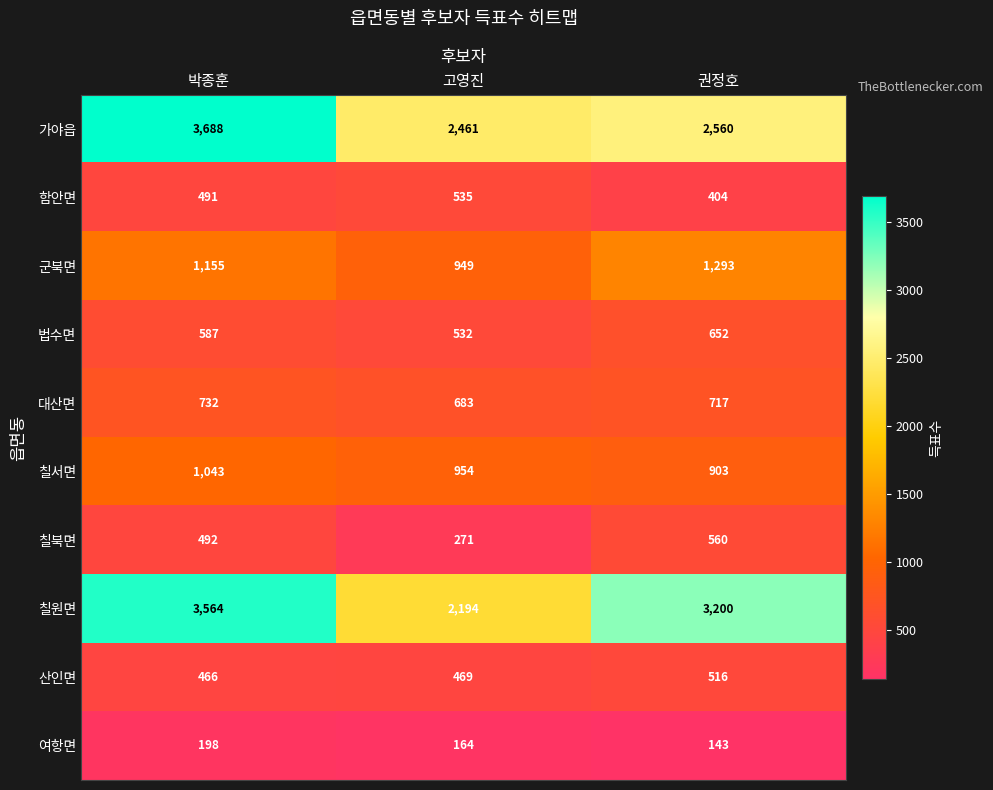

Where does the 여항면 series first go above 164?

박종훈